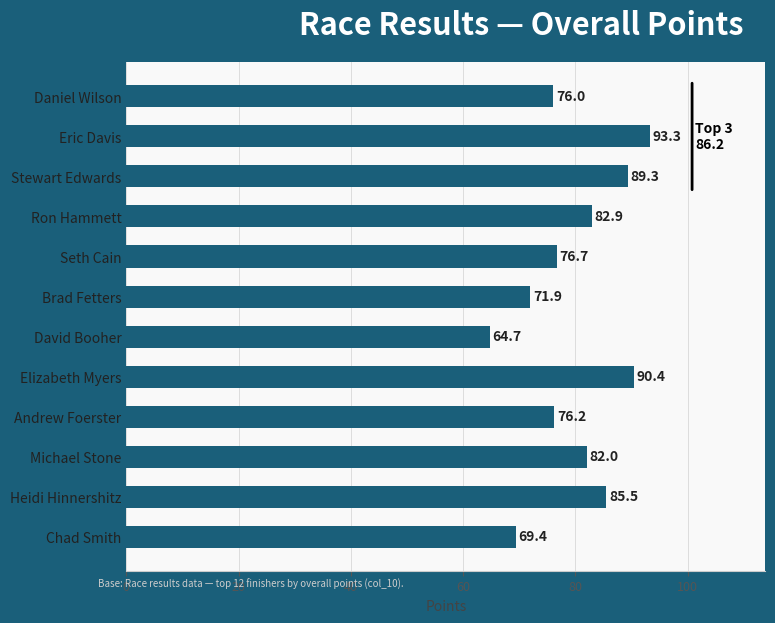

Approximately how many times larger is the value at Chad Smith compared to Stewart Edwards?

0.8